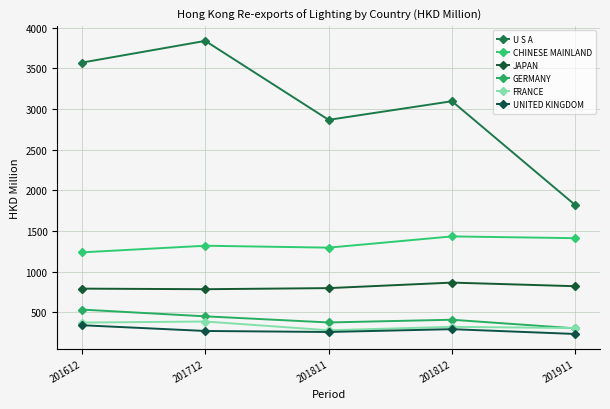

What is the maximum value shown in the chart?

3839.6